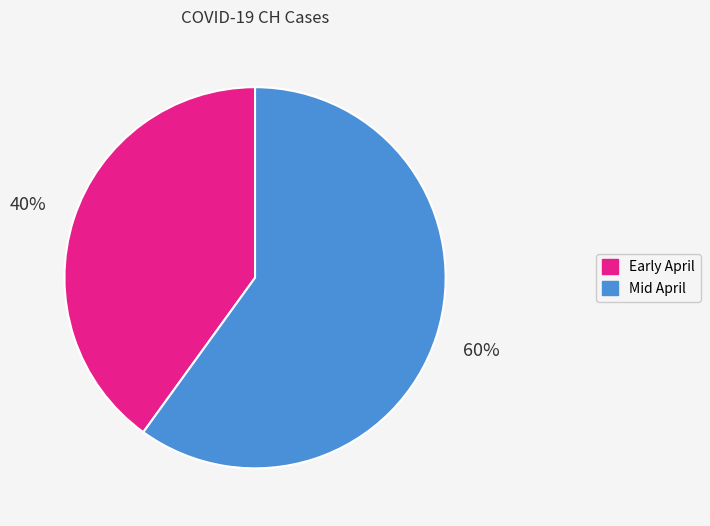

Does any single category account for the majority?

Yes